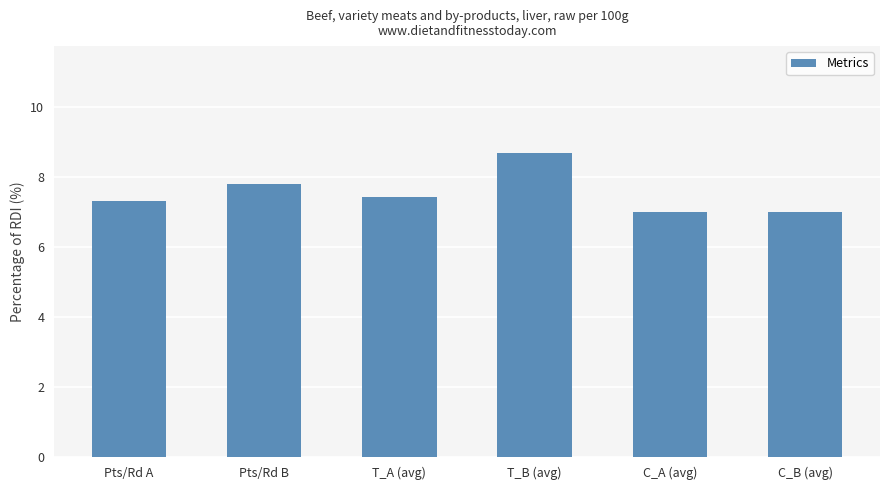

Is it true that the value at C_A (avg) is 10.4?

False